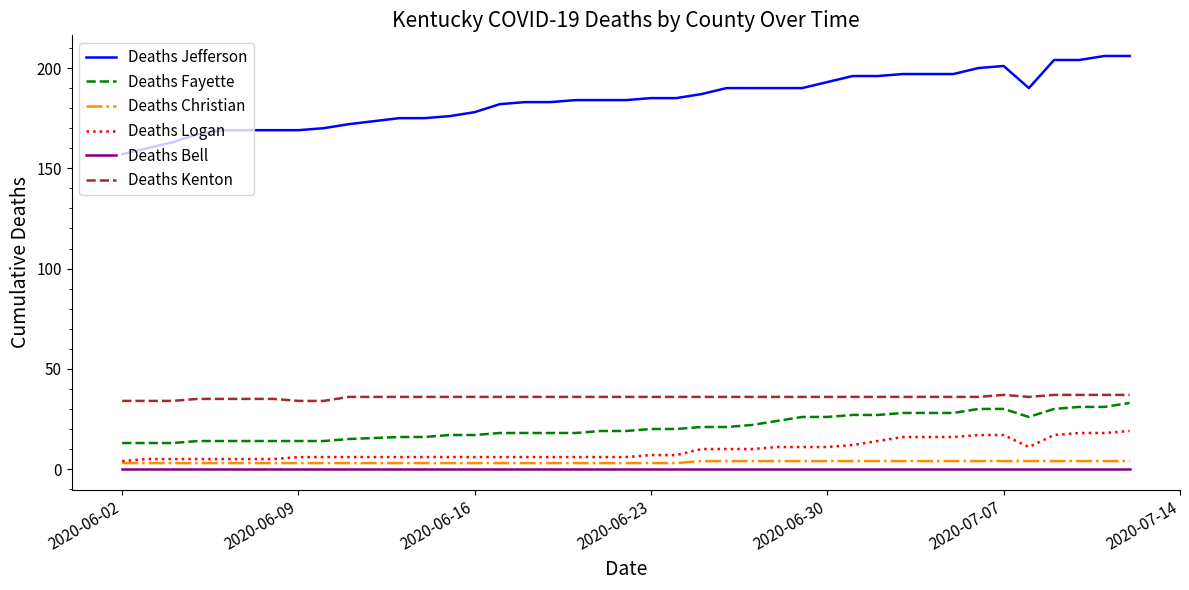

Does the chart display data point markers on the line(s)?

No